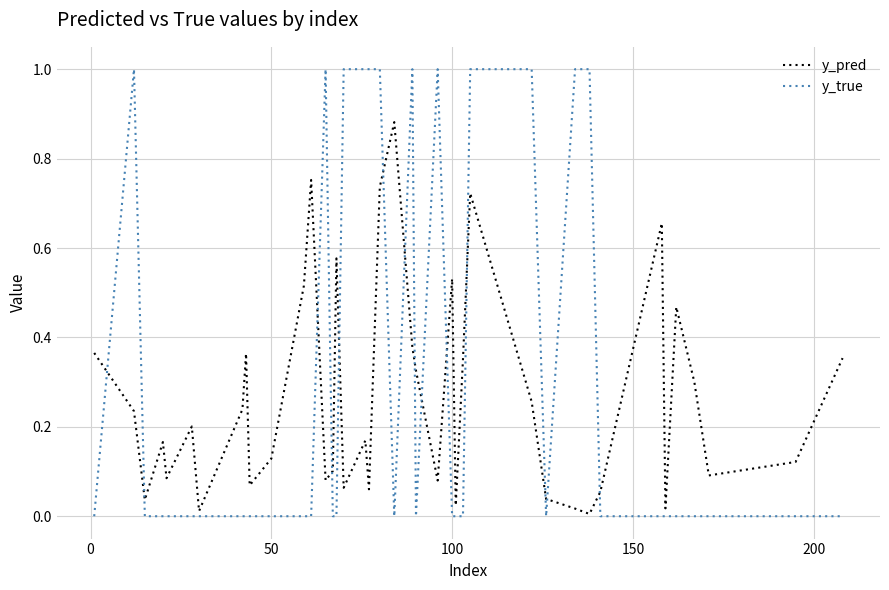

True or false: y_pred and y_true cross at least once.

True